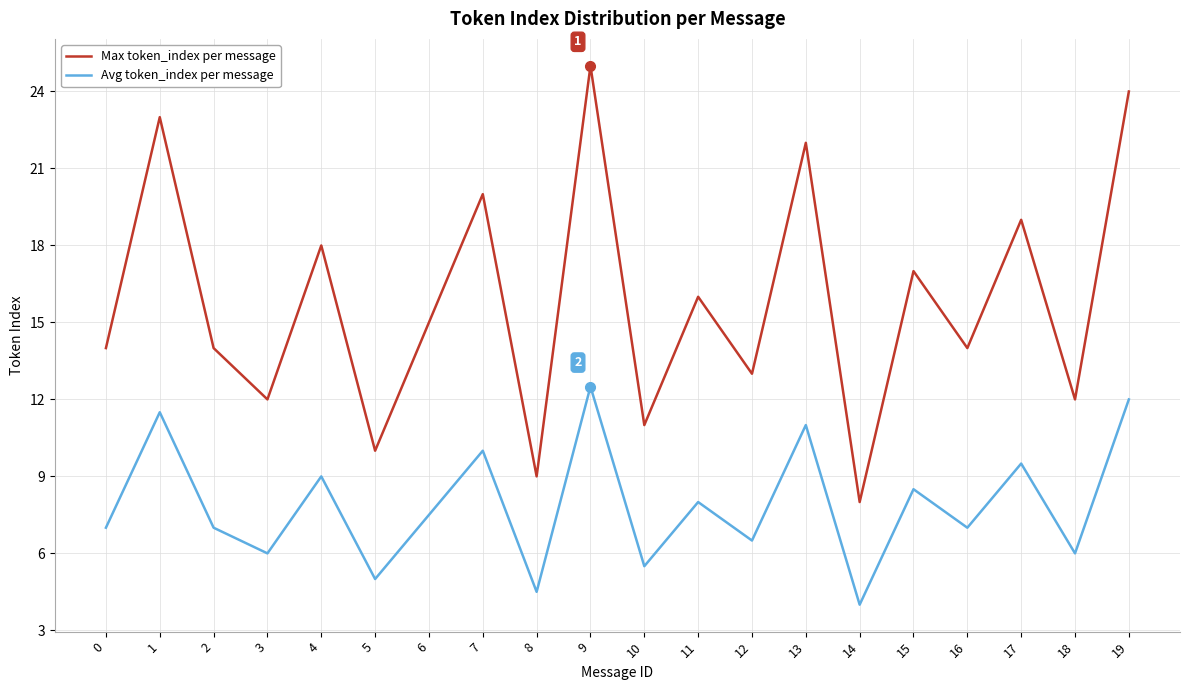

How many values in the Max token_index per message series are below 15?

10